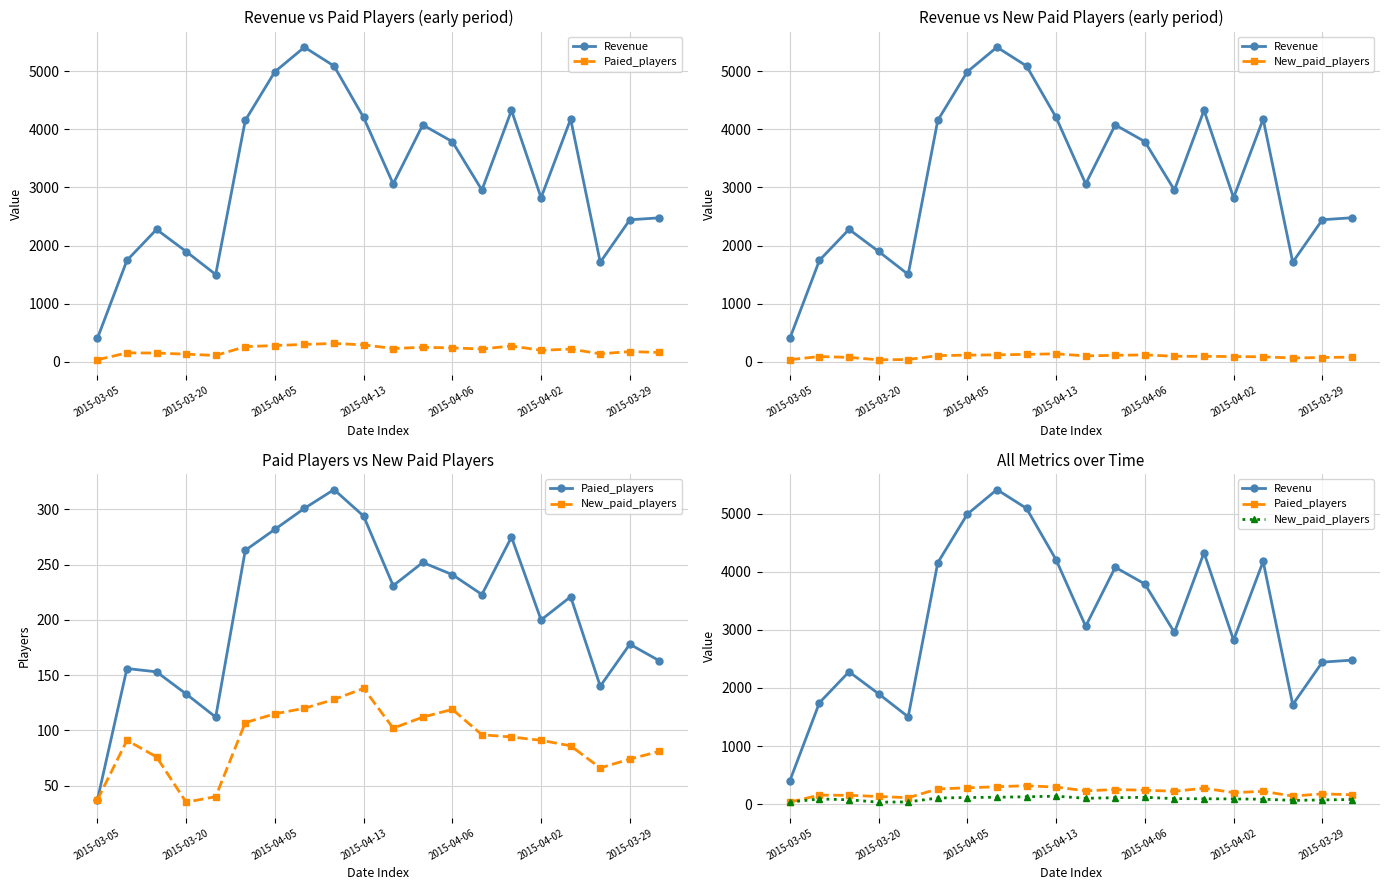

Which category has the lowest value in the Paied_players series?

2015-03-05